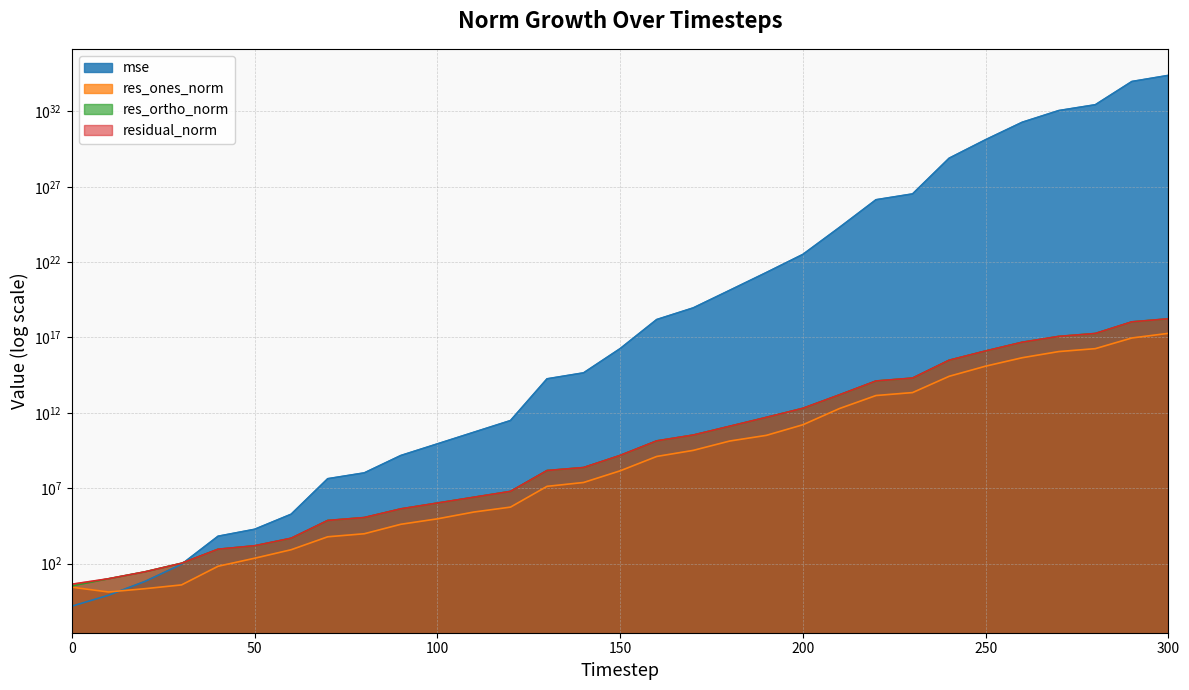

What is the difference between the highest and lowest values at 200?

32645337401302328541184.0